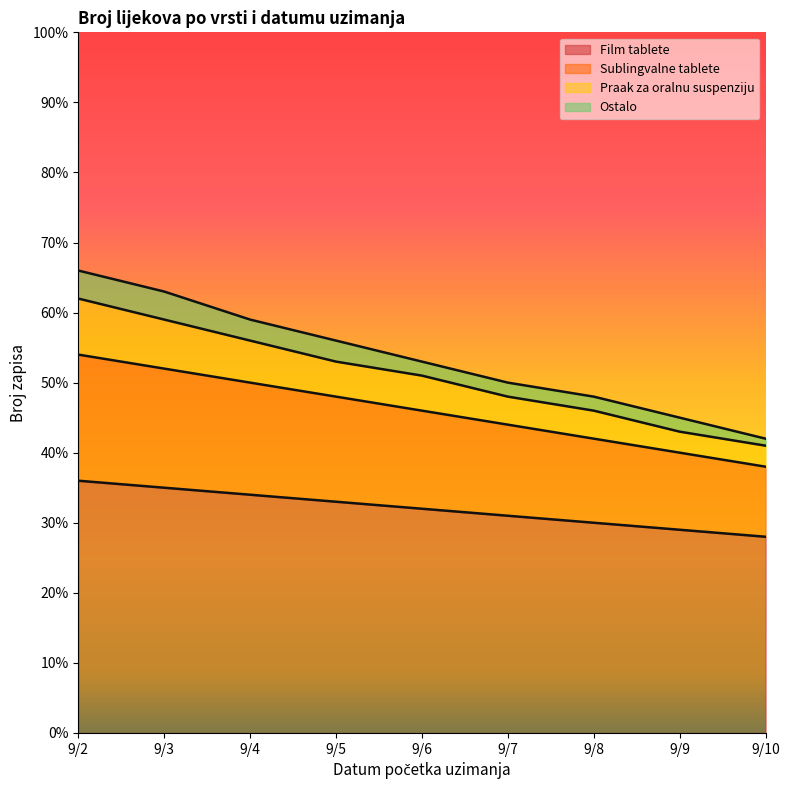

True or false: Sublingvalne tablete and Film tablete cross at least once.

False